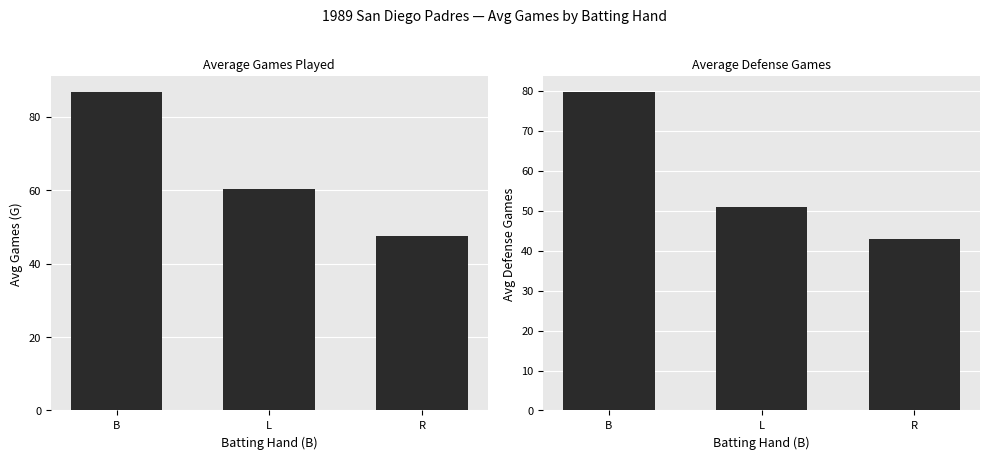

What is the label of the 3rd bar from the right?

B